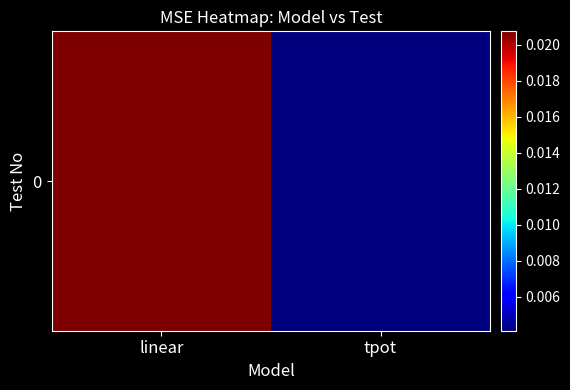

Which category has the lowest value across all series?

tpot